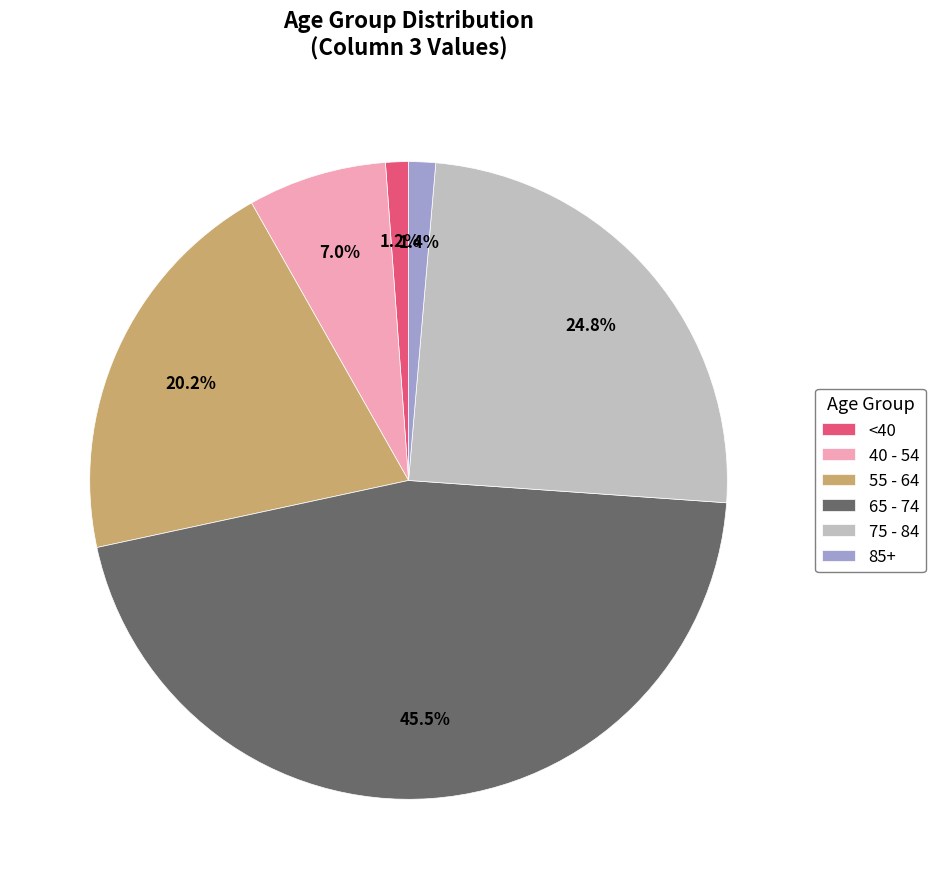

Which has a higher value, 40 - 54 or 75 - 84?

75 - 84